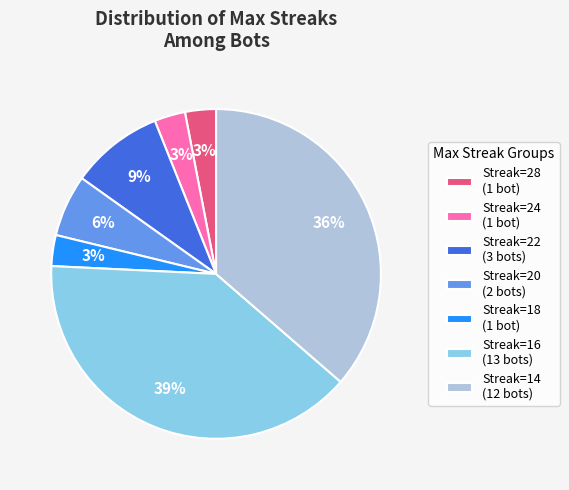

What percentage is the Streak=24 (1 bot) slice, to the nearest percent?

3%